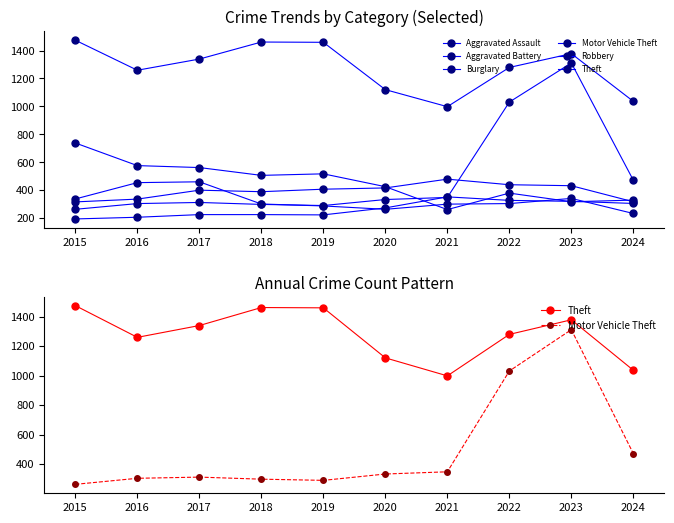

What is the greatest value displayed?

1474